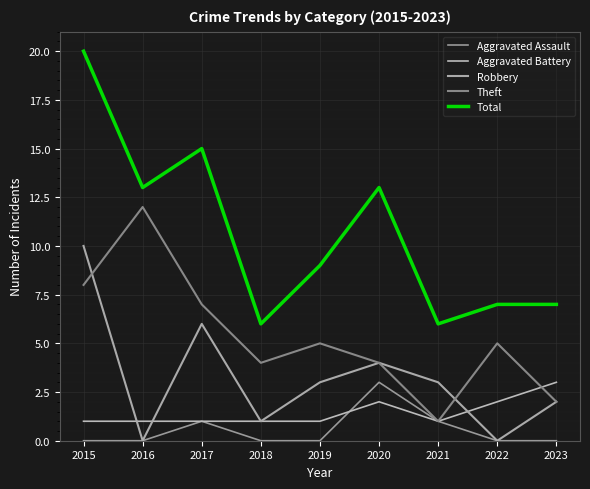

Which series ends up on top after the final intersection of Aggravated Battery and Aggravated Assault?

Aggravated Assault